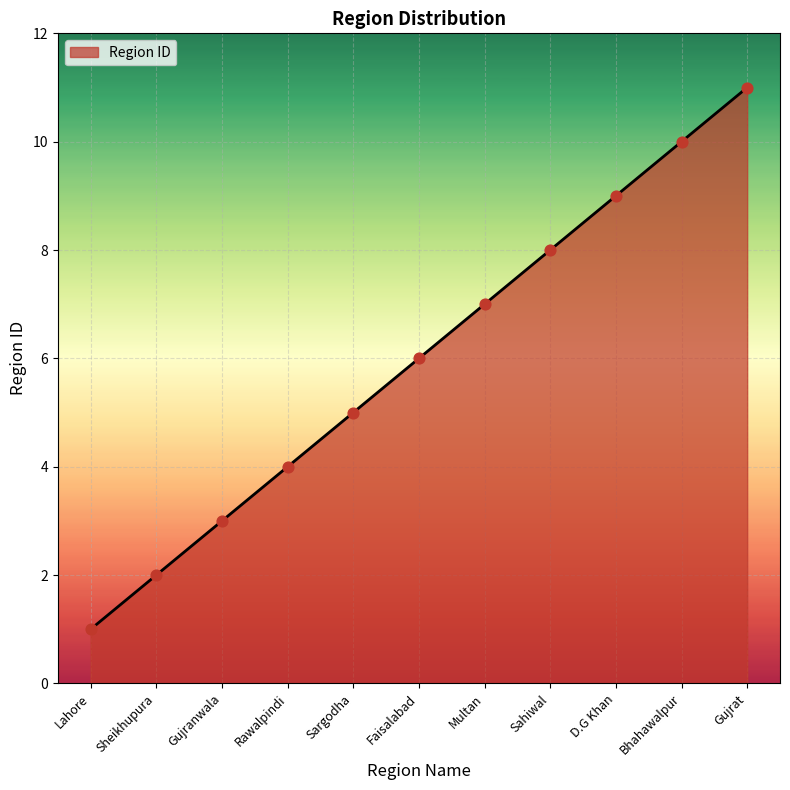

What is the ratio of the value at Lahore to the value at Faisalabad?

0.2